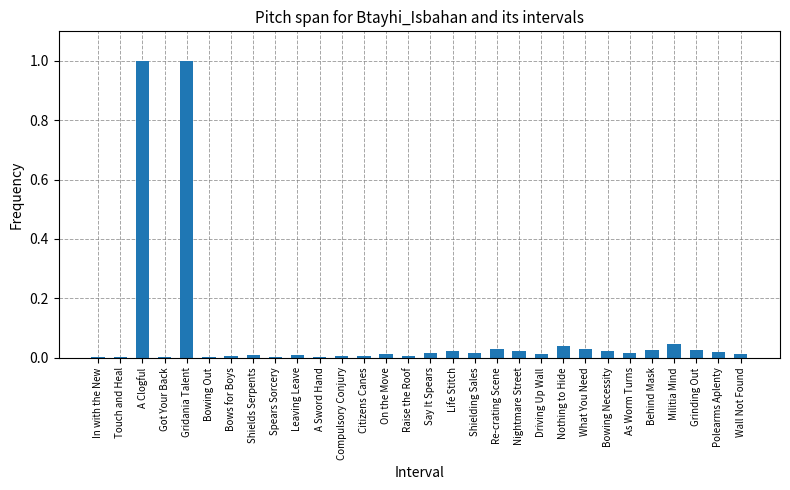

What is the maximum value shown in the chart?

1.0